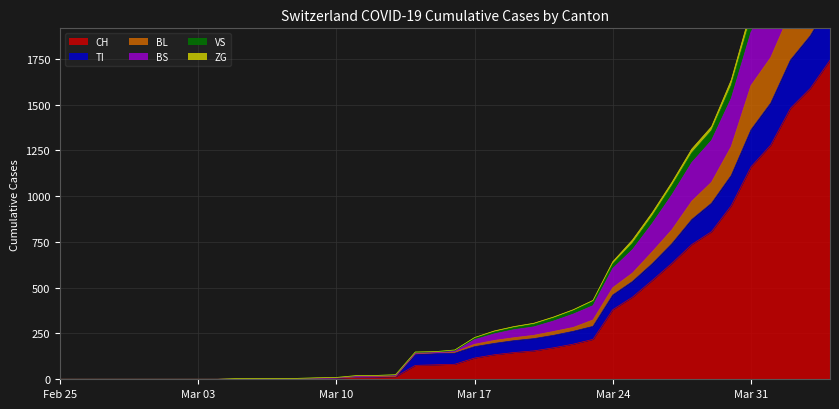

Is the value of BS at 2020-03-02 greater than the value of ZG at 2020-03-16?

No